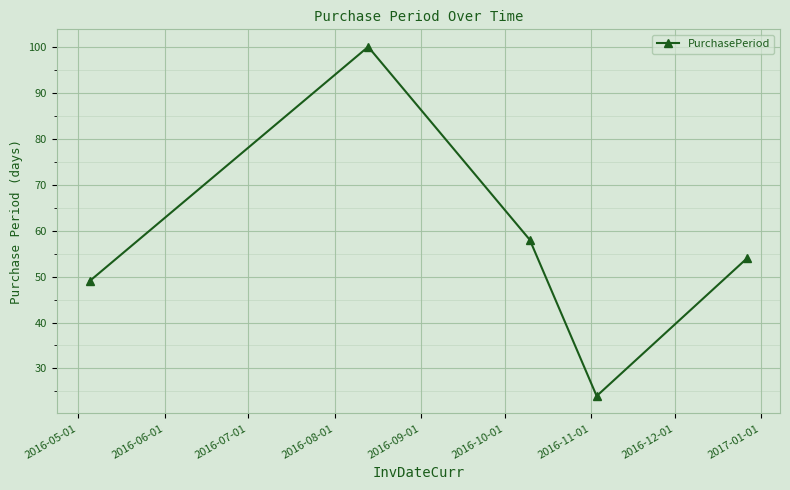

Reading left to right, extract all data points from this chart.

49	100	58	24	54